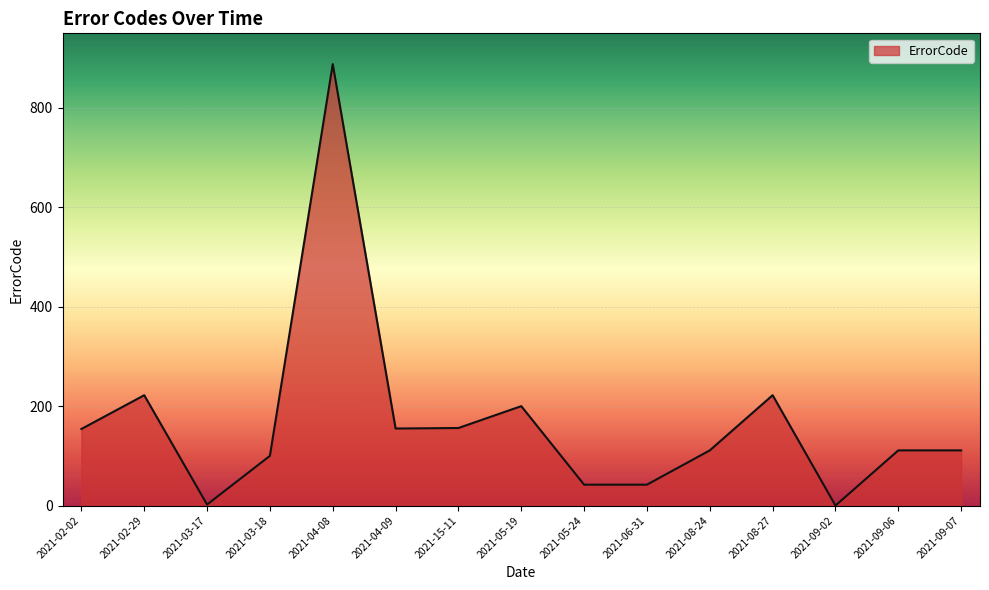

True or false: there are more than 0 points higher than both neighbors.

True